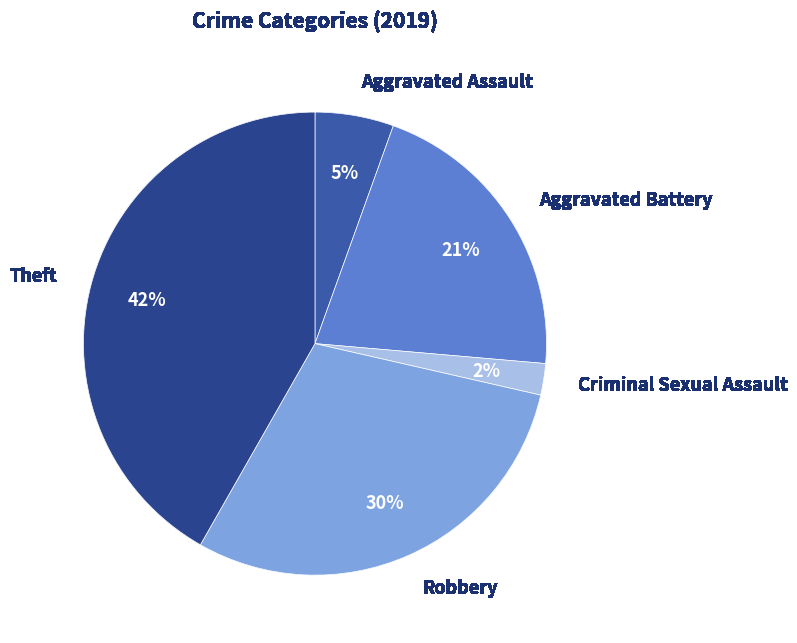

Between Aggravated Assault and Robbery, which is larger?

Robbery